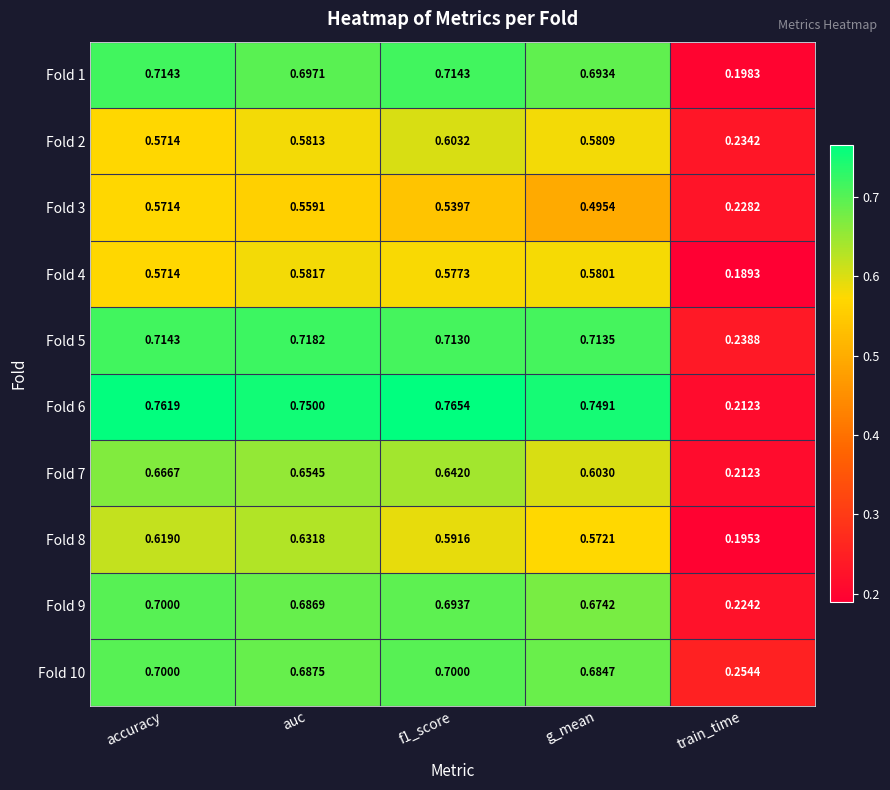

Which category has the highest value in the Fold 3 series?

accuracy